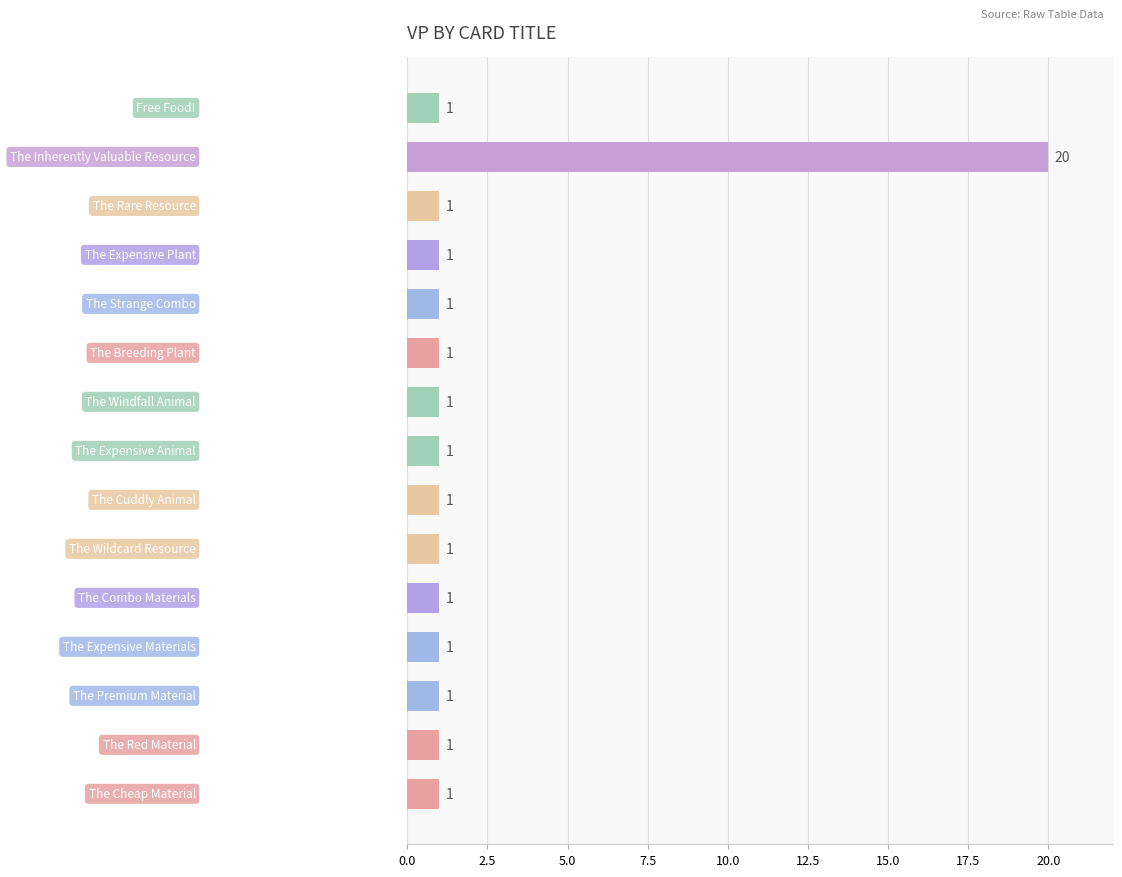

Count the number of categories in the chart.

15